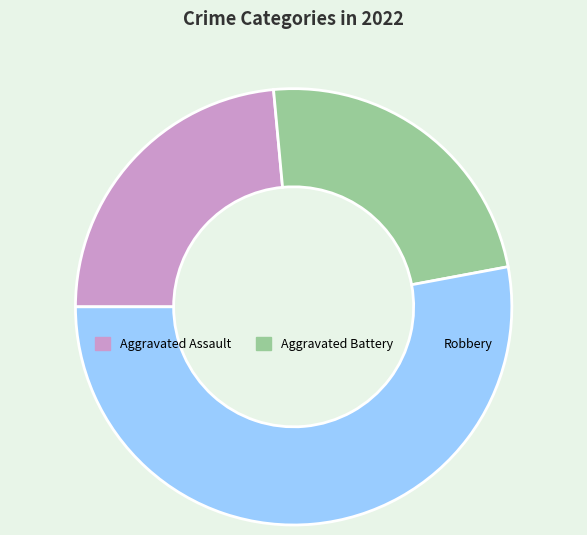

The Aggravated Assault slice represents 24% of the pie. True or false?

True